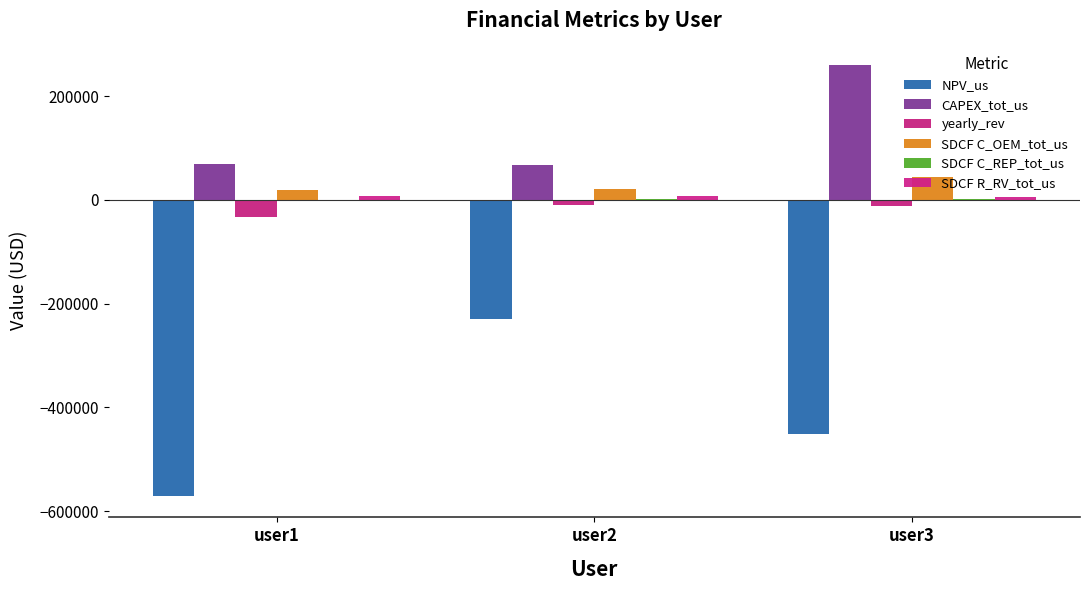

The value of yearly_rev at user3 is -12566.9. True or false?

True